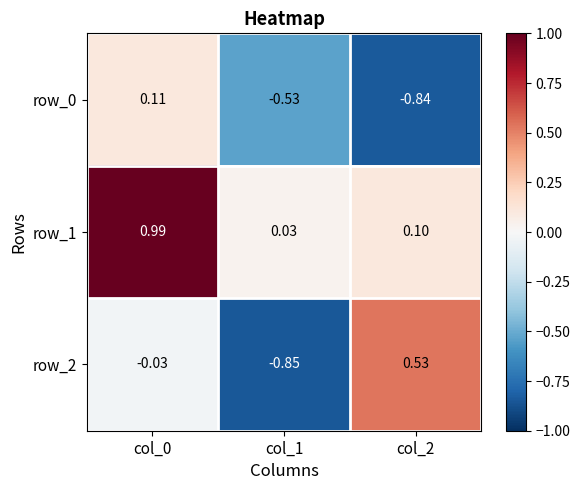

Is the value of row_0 at col_0 greater than the value of row_1 at col_0?

No